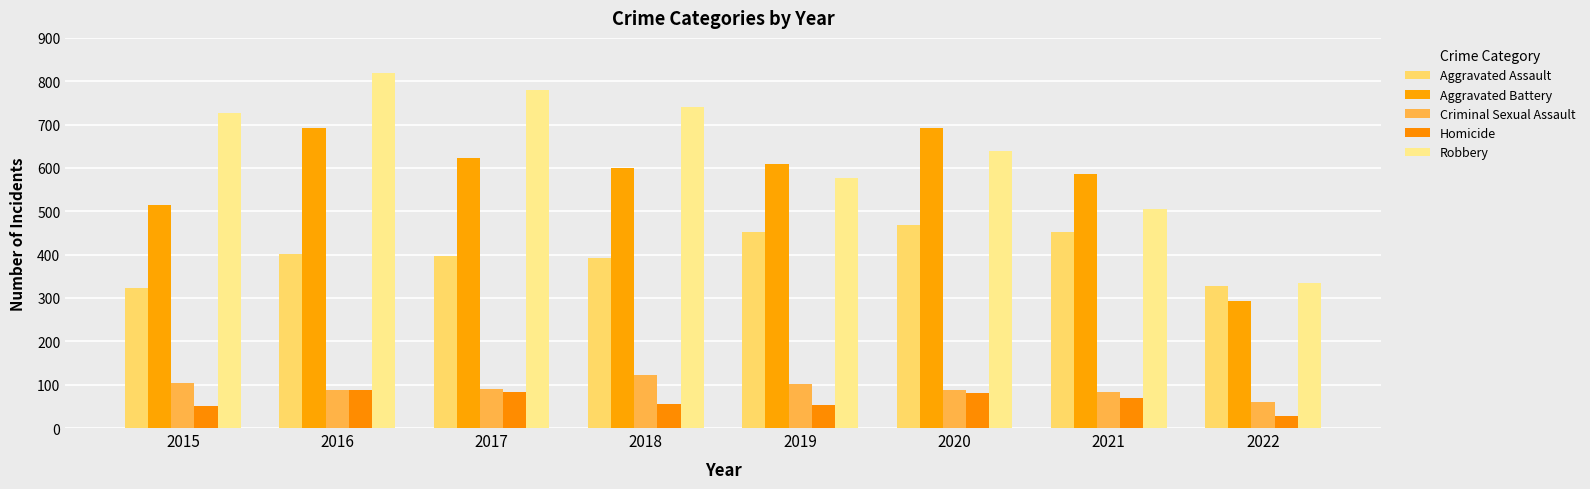

How many values in the Homicide series are below 69?

4